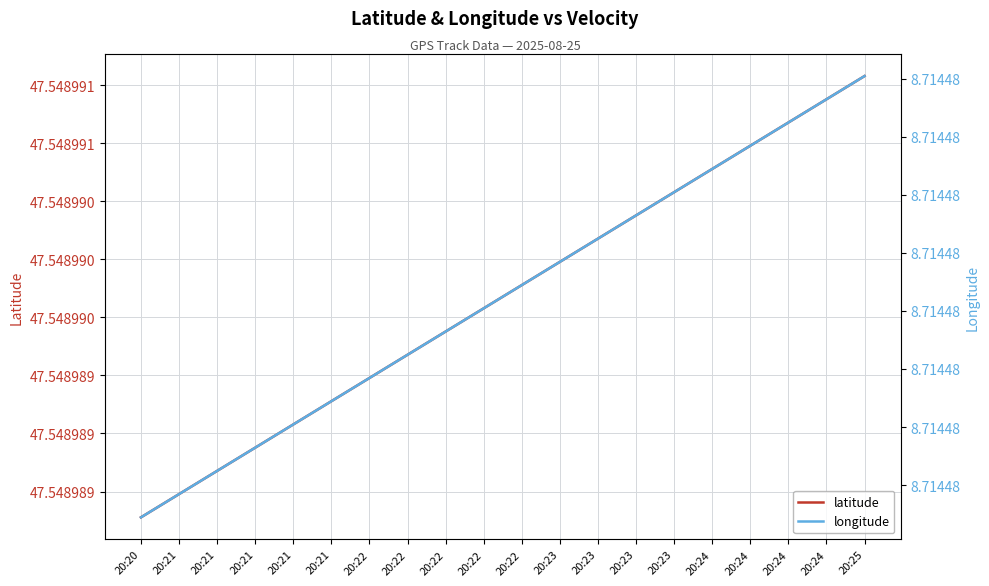

What value does the latitude series have at 20:24?

47.5